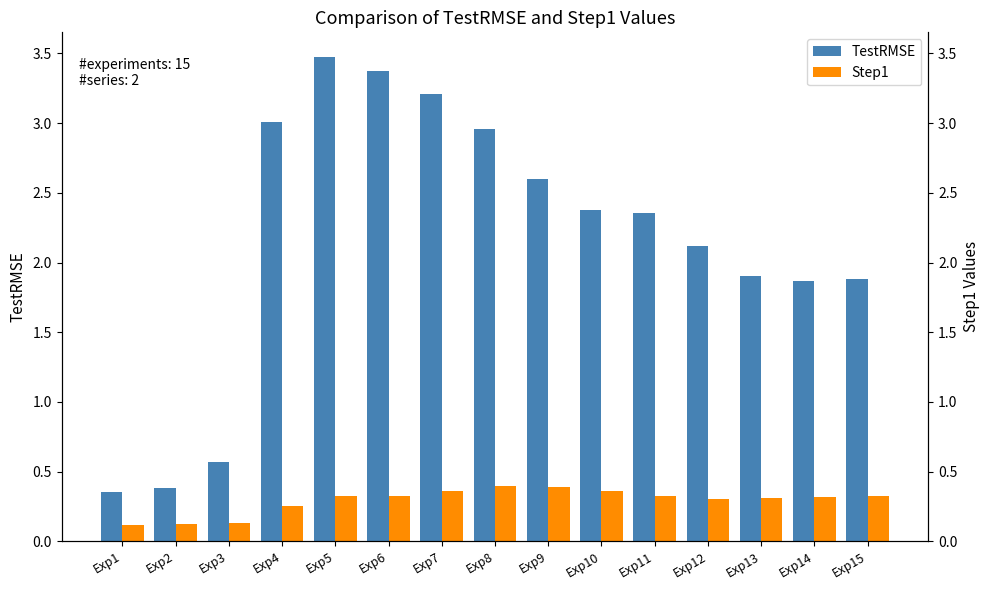

Rank the series by their average value, from highest to lowest.

TestRMSE, Step1